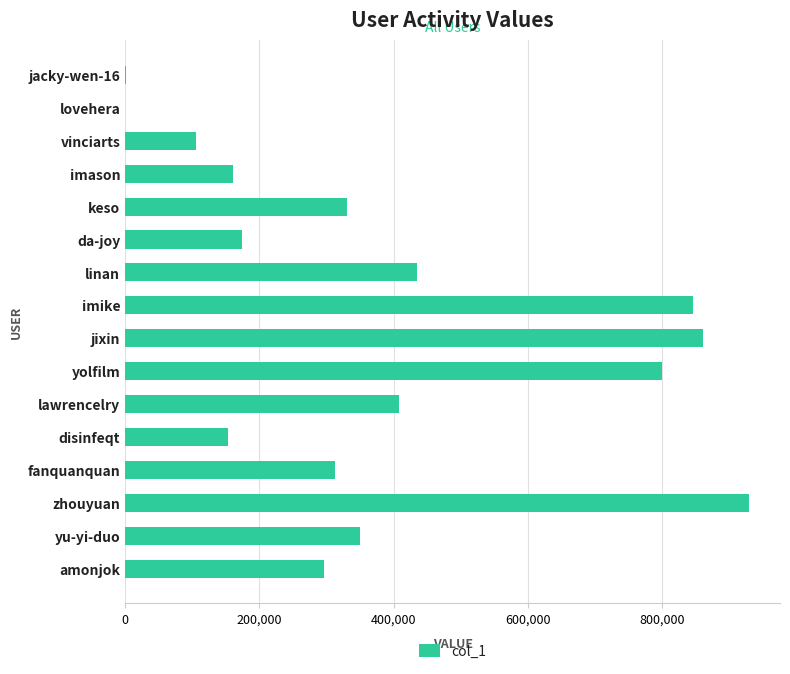

Approximately how many times larger is the value at yolfilm compared to imason?

5.0